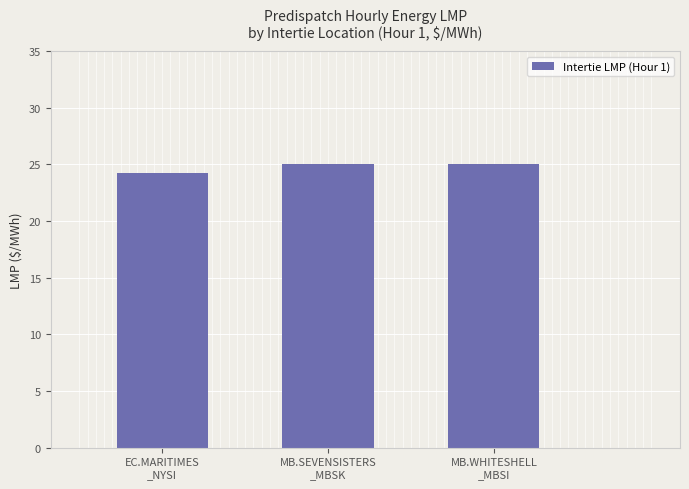

Reading right to left, transcribe all the data shown in this chart.

MB.WHITESHELL
_MBSI=25.0	MB.SEVENSISTERS
_MBSK=25.0	EC.MARITIMES
_NYSI=24.3